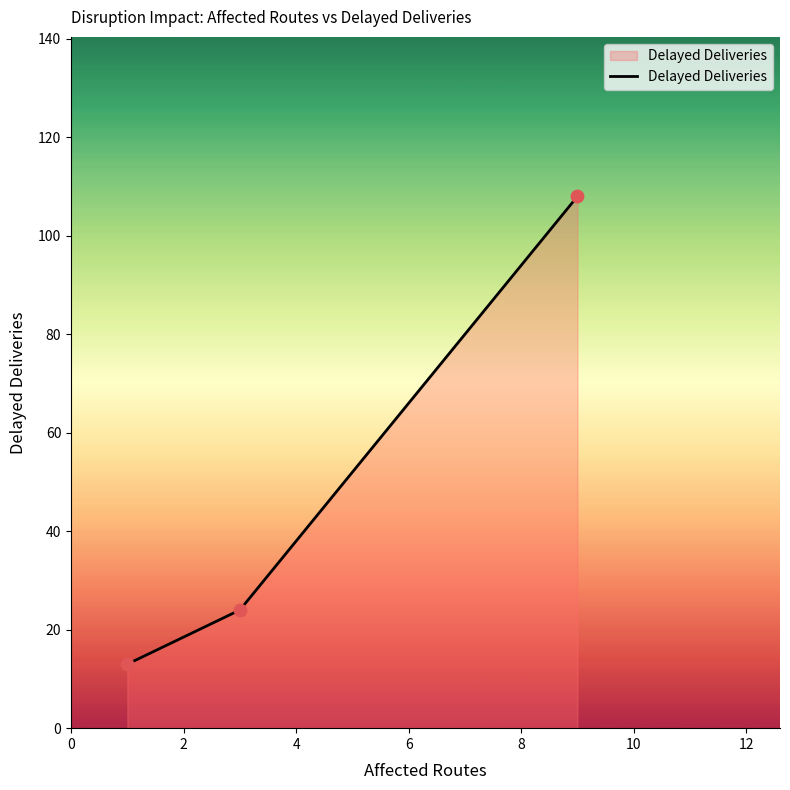

What is the average value?

48